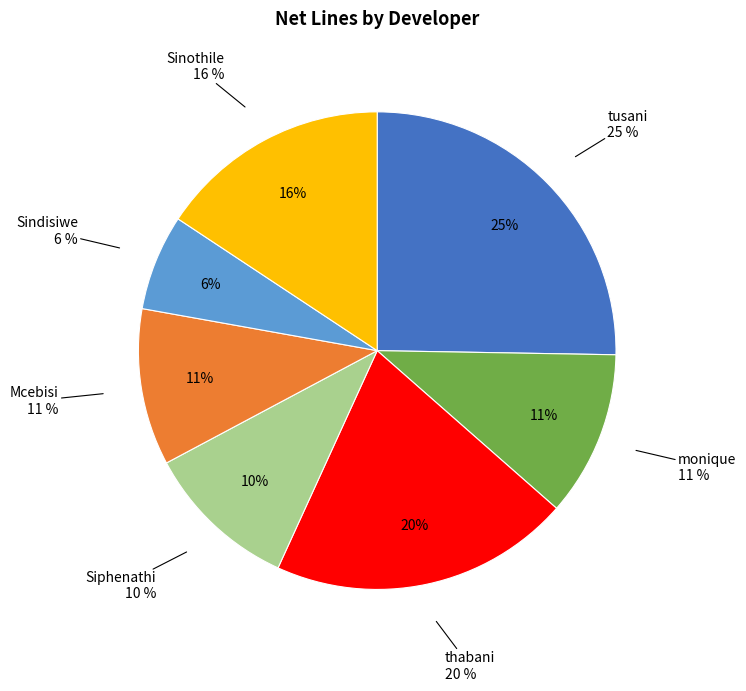

Does thabani account for over 50% of the chart?

No